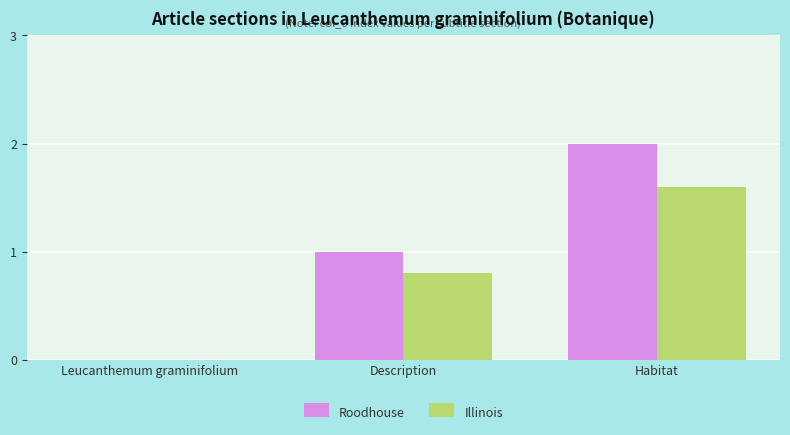

What is the sum of all Roodhouse values?

3.0